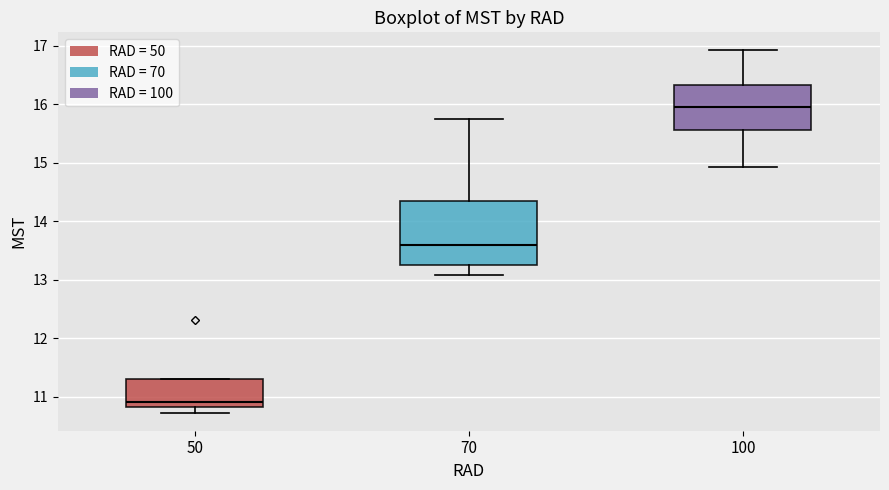

Which box has the highest median line?

100